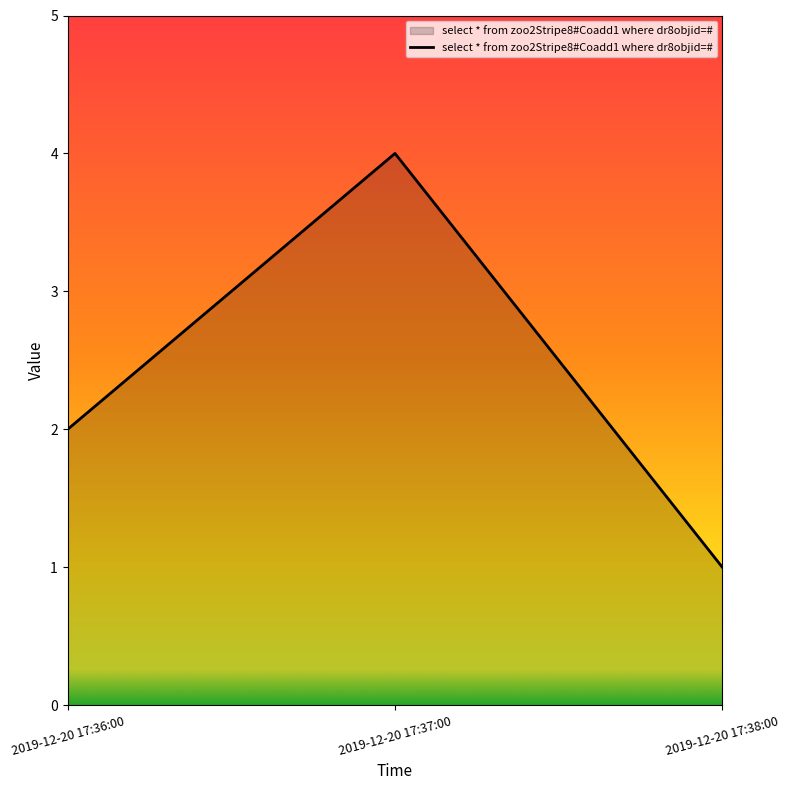

Approximately how many times larger is the value at 2019-12-20 17:37:00 compared to 2019-12-20 17:36:00?

2.0